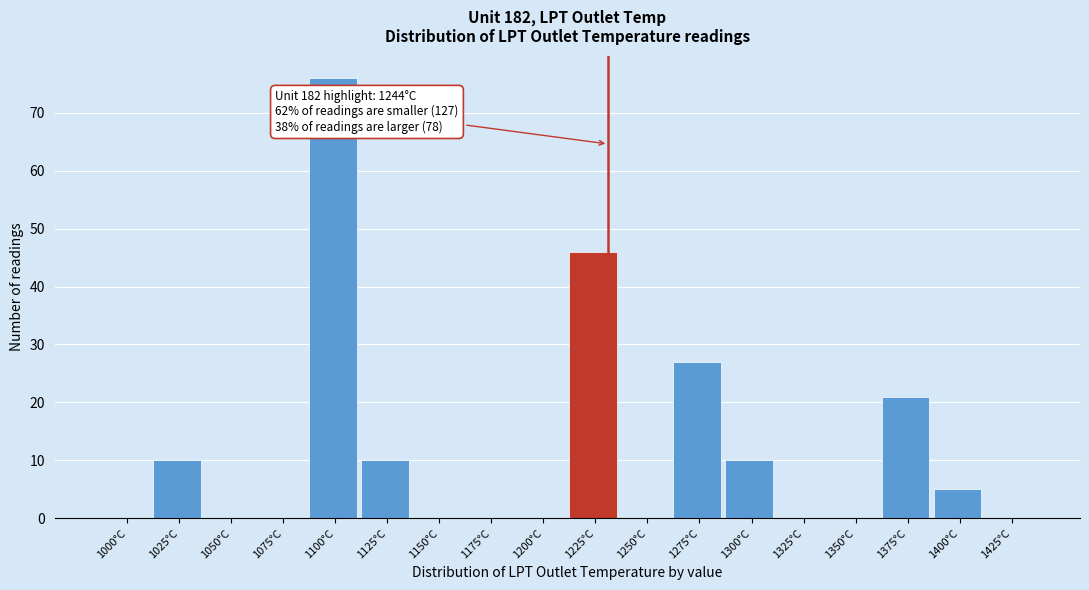

Reading right to left, list all the values displayed in this chart.

1425°C=0	1400°C=5	1375°C=21	1350°C=0	1325°C=0	1300°C=10	1275°C=27	1250°C=0	1225°C=46	1200°C=0	1175°C=0	1150°C=0	1125°C=10	1100°C=76	1075°C=0	1050°C=0	1025°C=10	1000°C=0